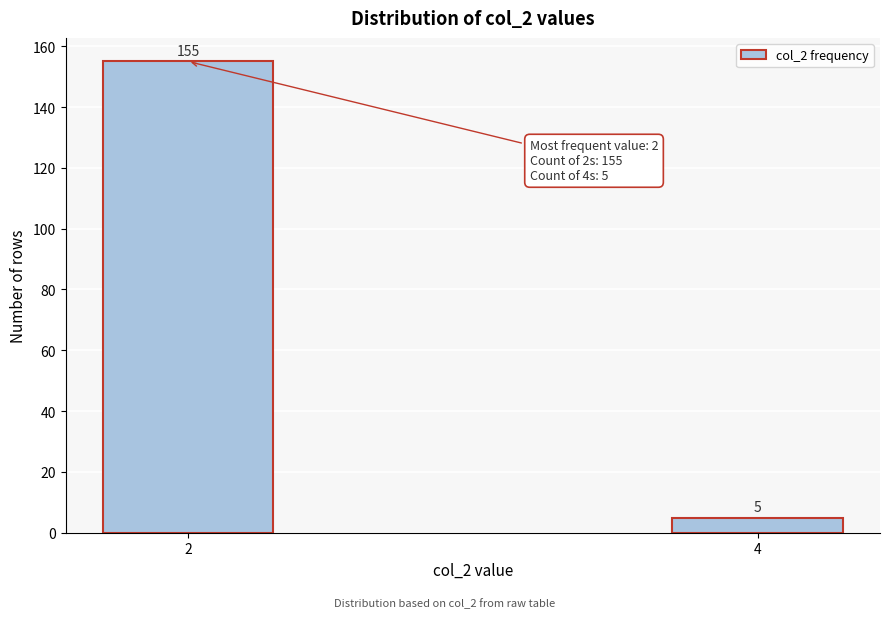

Reading left to right, extract all data points from this chart.

2=155	4=5